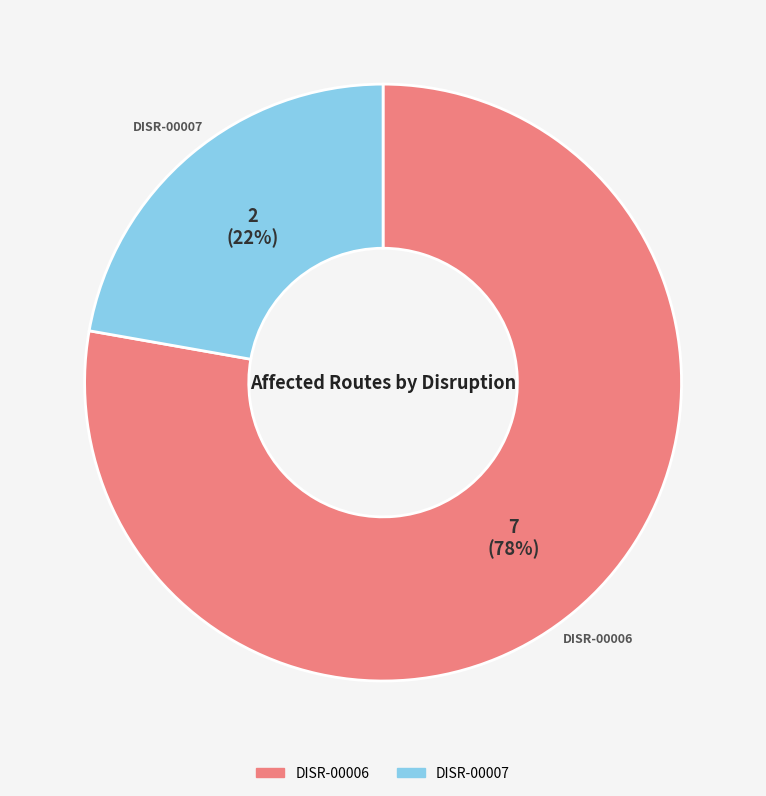

To the nearest percent, what is the combined percentage of DISR-00007 and DISR-00006?

100%